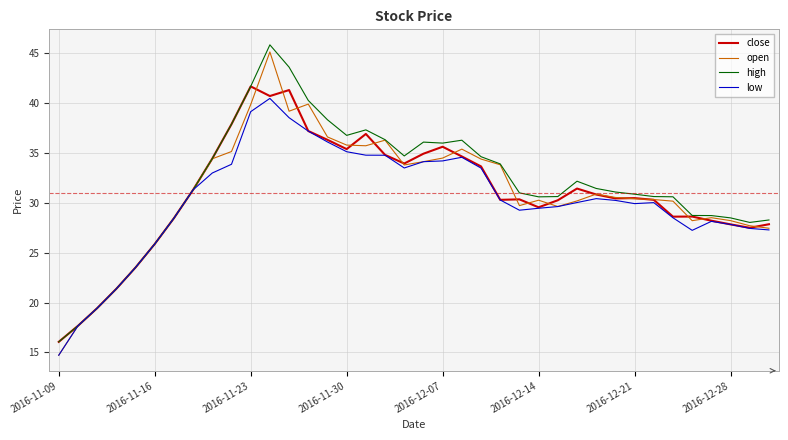

Which series has the widest spread of values?

open